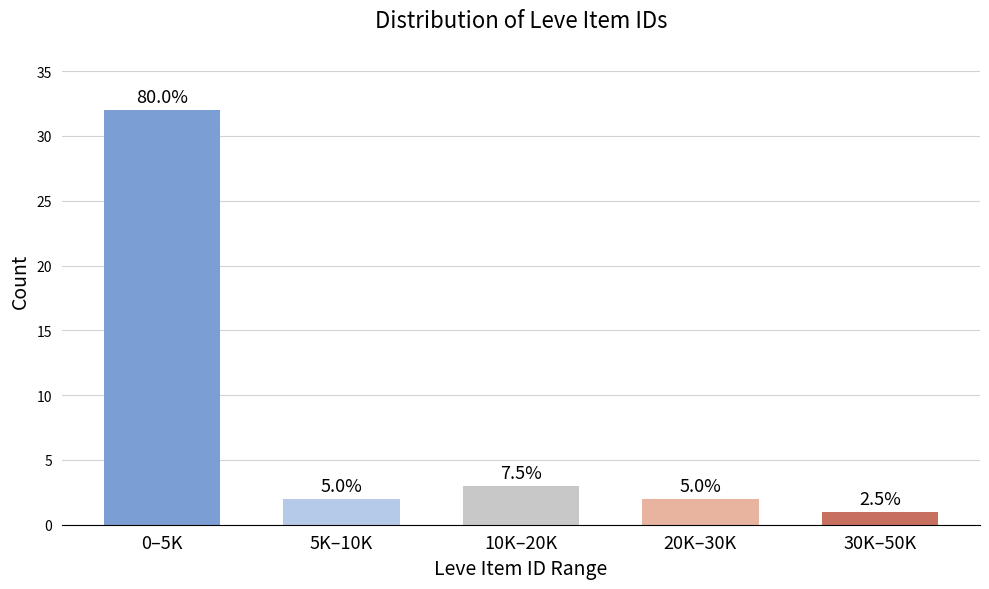

How many bars are there in total?

5